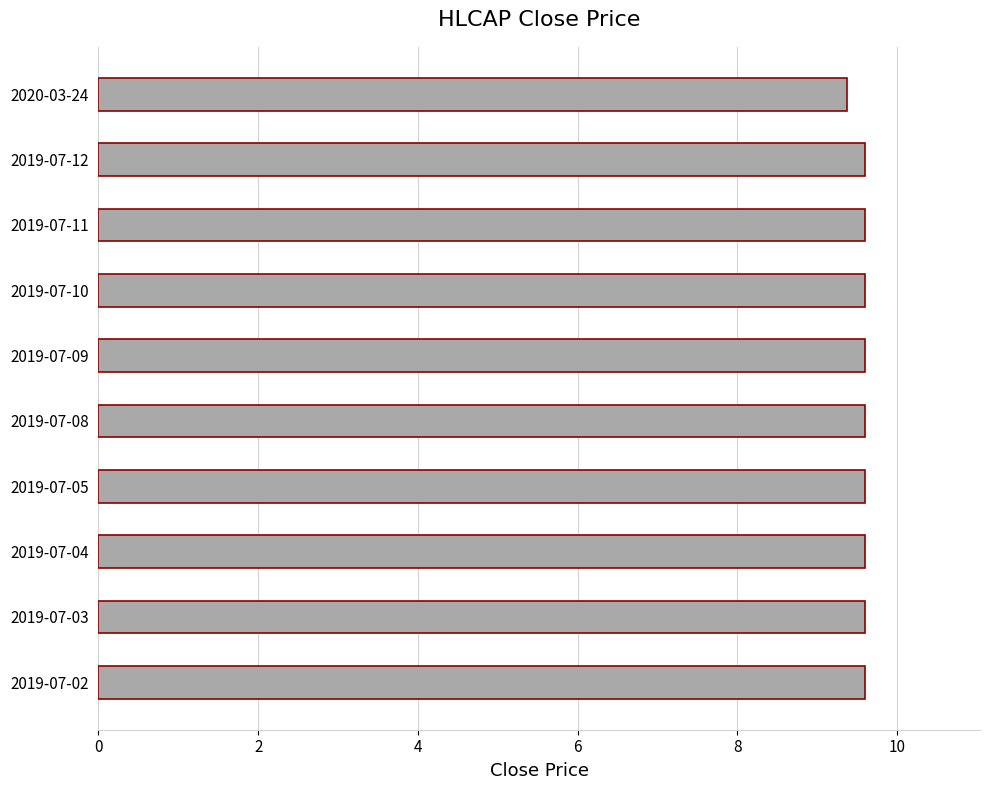

Reading bottom to top, transcribe all the data shown in this chart.

9.6	9.6	9.6	9.6	9.6	9.6	9.6	9.6	9.6	9.4